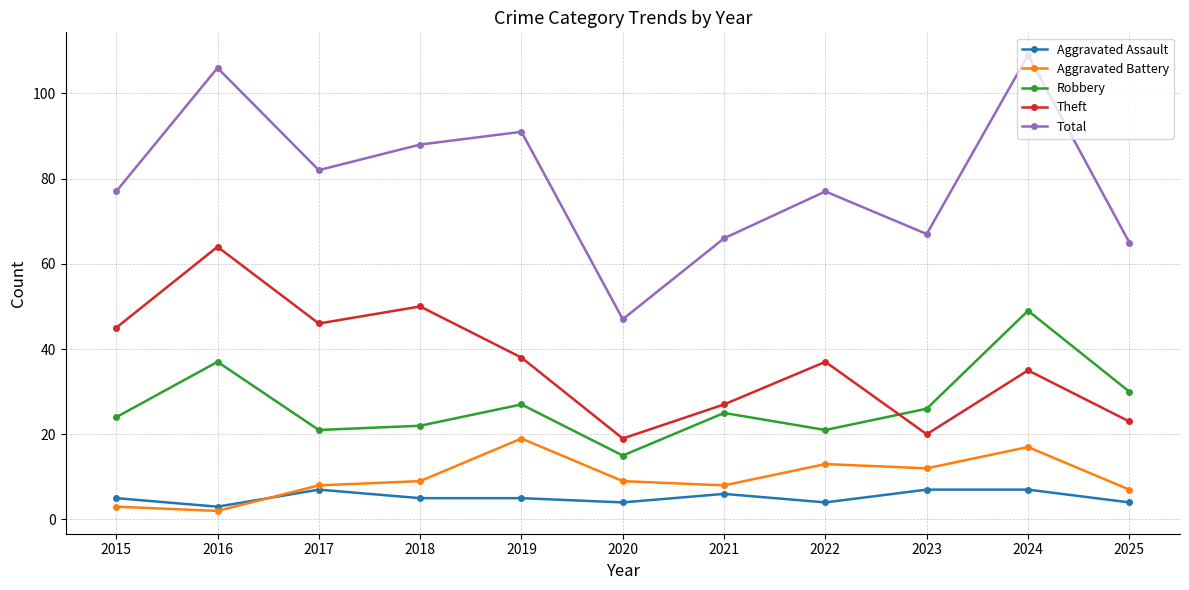

How many categories are shown in the chart?

11